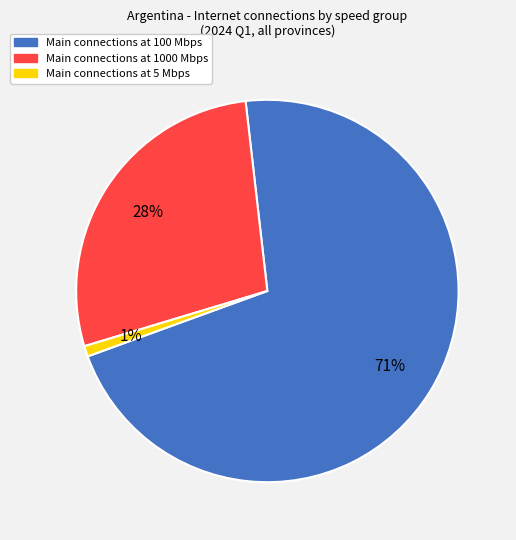

Rank the categories by value from highest to lowest.

Main connections at 100 Mbps, Main connections at 1000 Mbps, Main connections at 5 Mbps